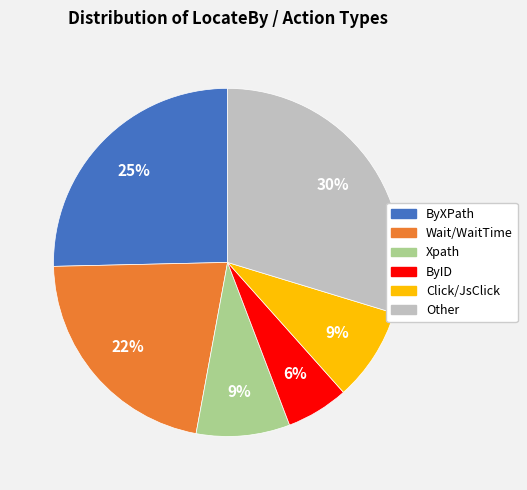

To the nearest percent, what is the difference between the largest and smallest slice percentages?

24%